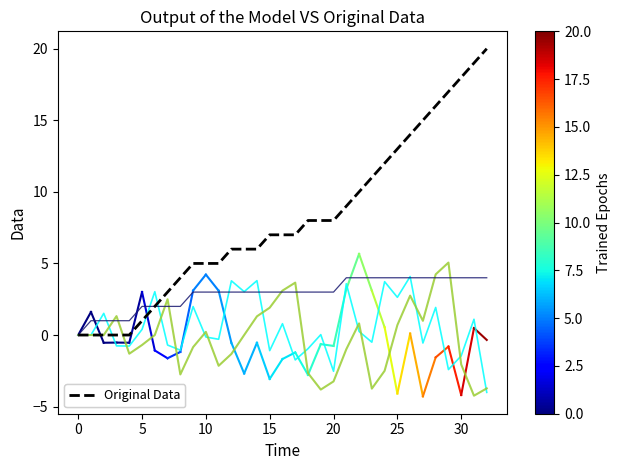

What is the greatest value displayed?

20.0